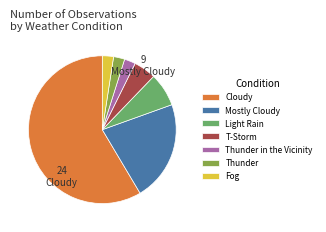

Which slice is the largest?

Cloudy